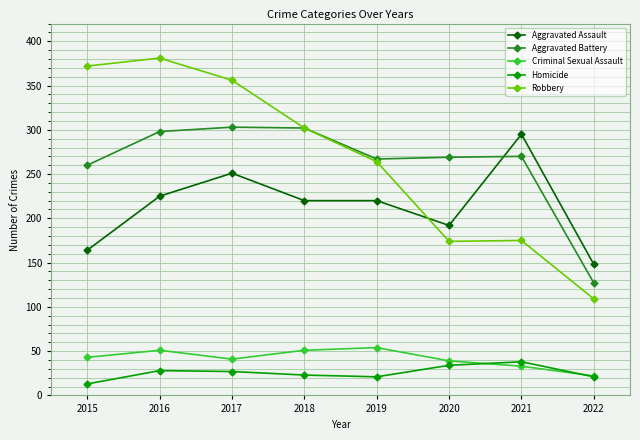

How many data points does each series have?

8